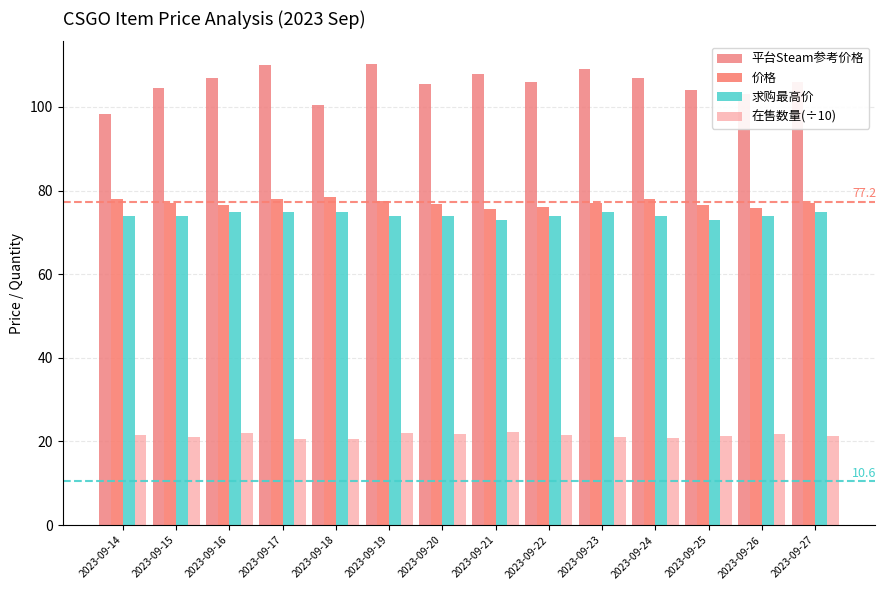

Does the chart contain stacked bars?

No